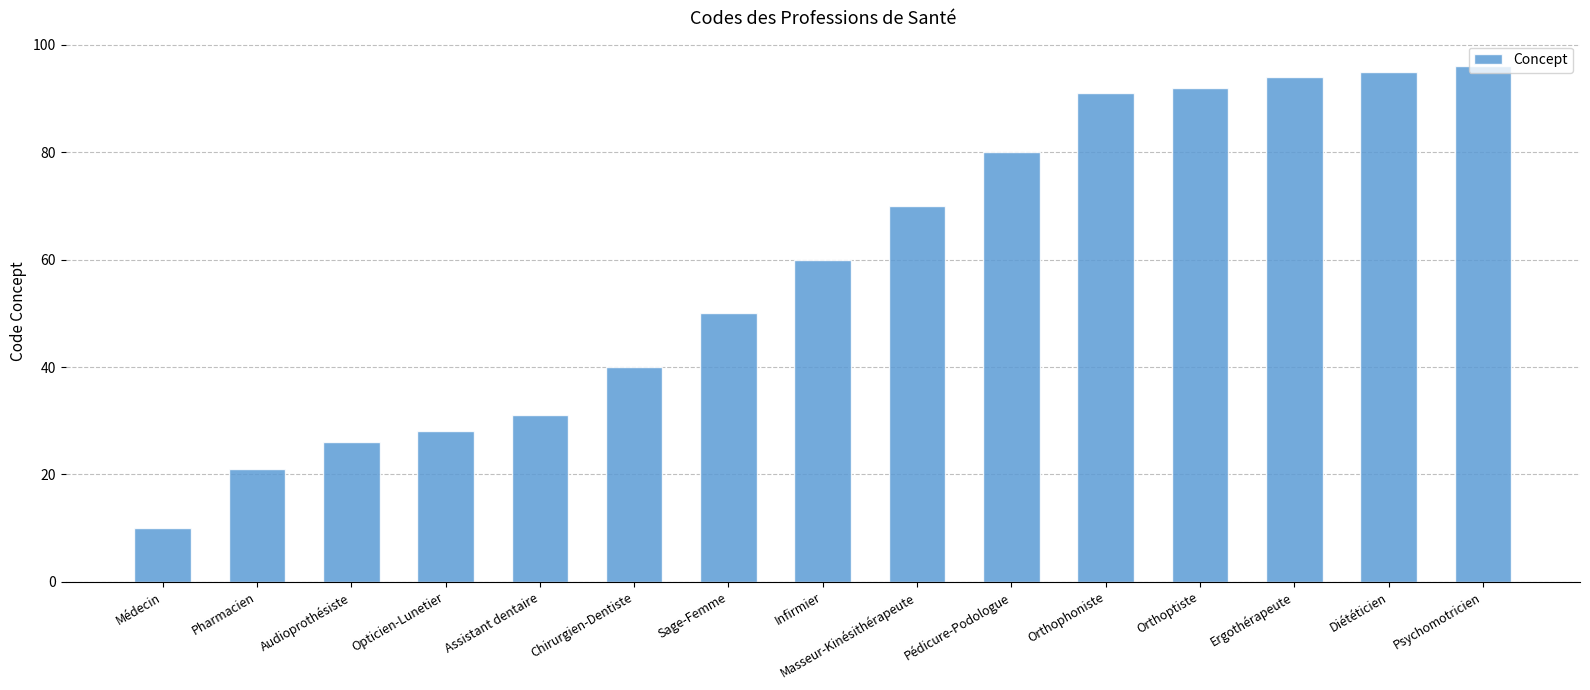

Approximately how many times larger is the value at Sage-Femme compared to Psychomotricien?

0.5